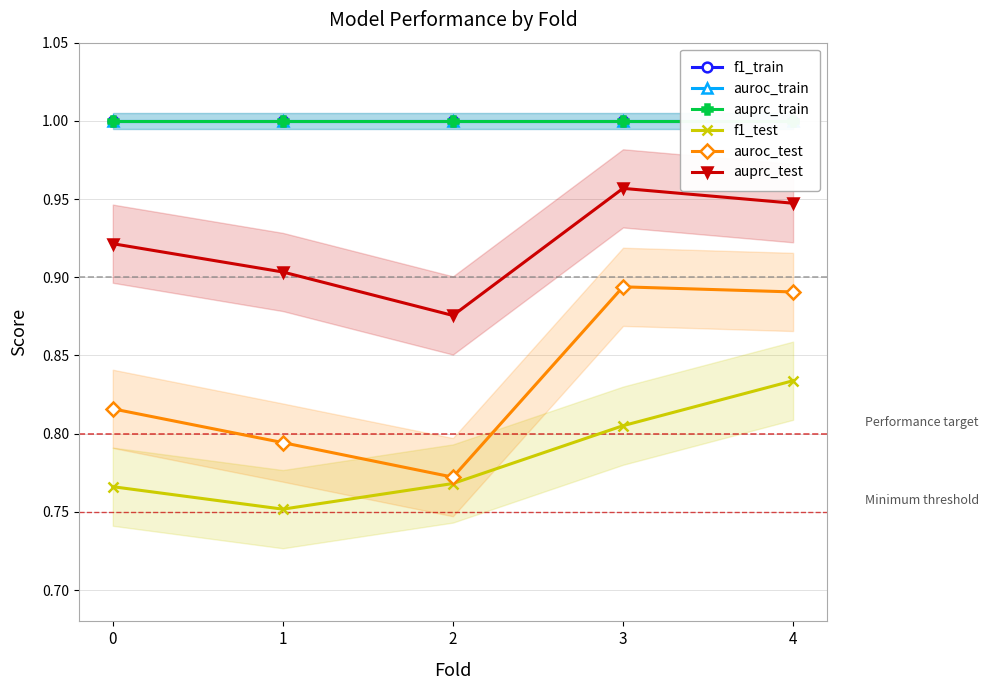

What is the sum of all f1_test values?

3.9